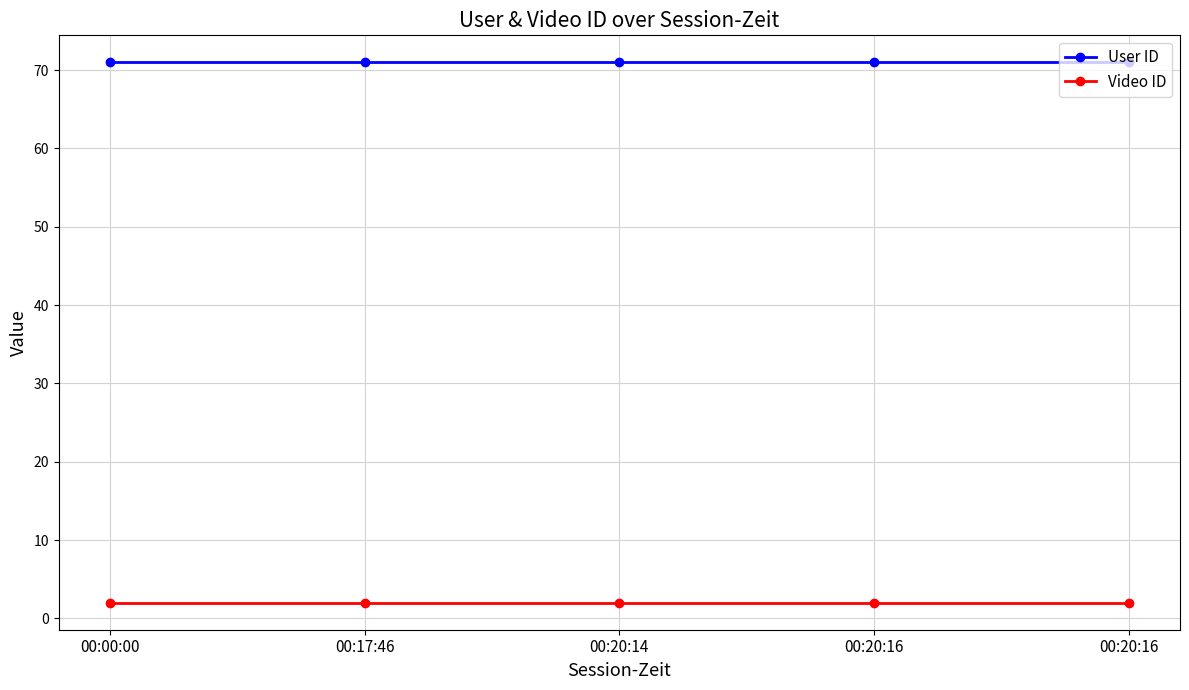

How many lines are shown in the chart?

2